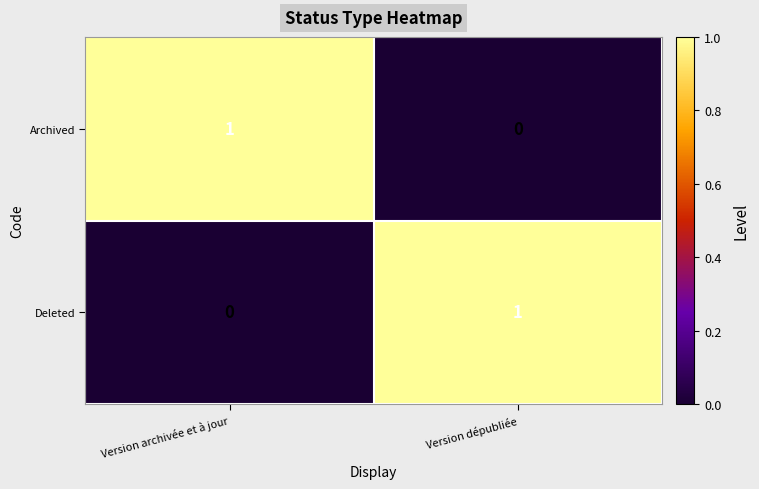

The value of Deleted at Version archivée et à jour is 0. True or false?

True